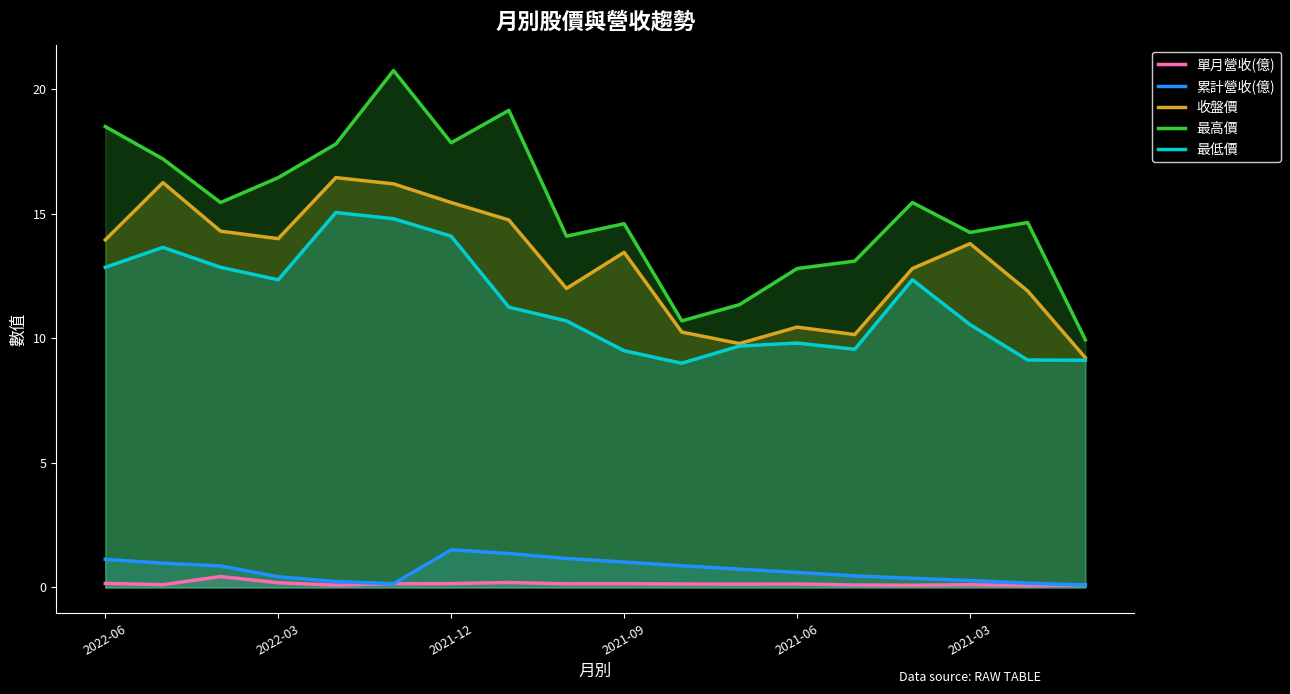

Reading left to right, transcribe all the data shown in this chart.

單月營收(億): 0.2	0.1	0.4	0.2	0.1	0.1	0.2	0.2	0.1	0.1	0.1	0.1	0.1	0.1	0.1	0.1	0.1	0.1
累計營收(億): 1.1	1.0	0.9	0.4	0.2	0.1	1.5	1.4	1.2	1.0	0.9	0.7	0.6	0.5	0.4	0.3	0.2	0.1
收盤價: 13.9	16.2	14.3	14.0	16.4	16.2	15.4	14.8	12.0	13.4	10.2	9.8	10.4	10.2	12.8	13.8	11.9	9.2
最高價: 18.5	17.2	15.4	16.4	17.8	20.8	17.9	19.1	14.1	14.6	10.7	11.3	12.8	13.1	15.4	14.2	14.7	9.9
最低價: 12.8	13.7	12.8	12.3	15.1	14.8	14.1	11.2	10.7	9.5	9.0	9.7	9.8	9.6	12.3	10.6	9.1	9.1